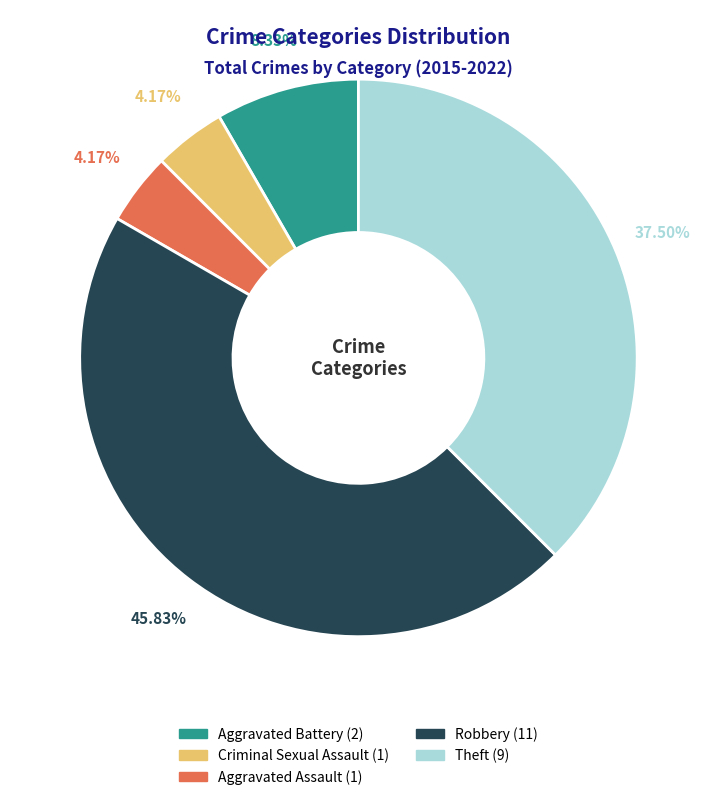

What is the largest slice in the pie chart?

Robbery